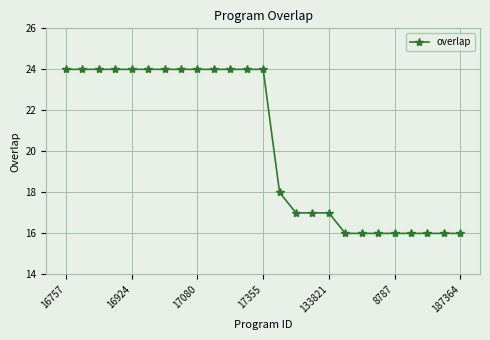

What is the smallest value displayed?

16